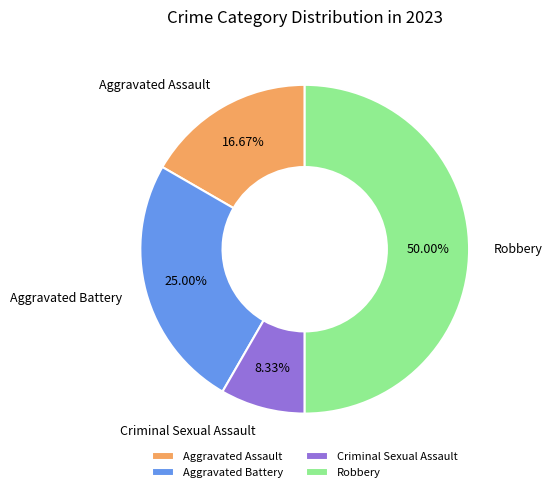

Which has a higher value, Aggravated Assault or Criminal Sexual Assault?

Aggravated Assault